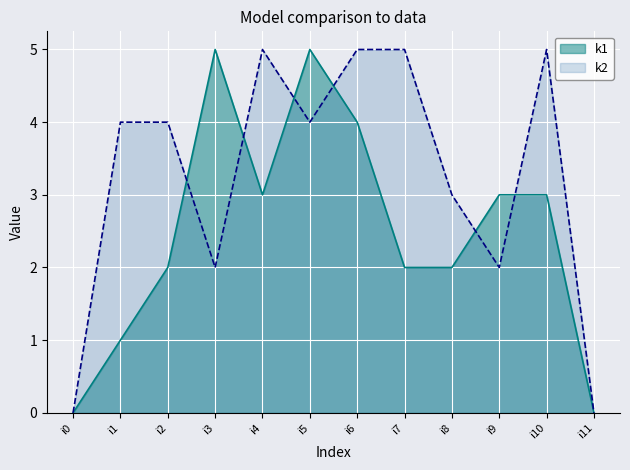

In k1, how many points are higher than both neighbors (excluding endpoints)?

2